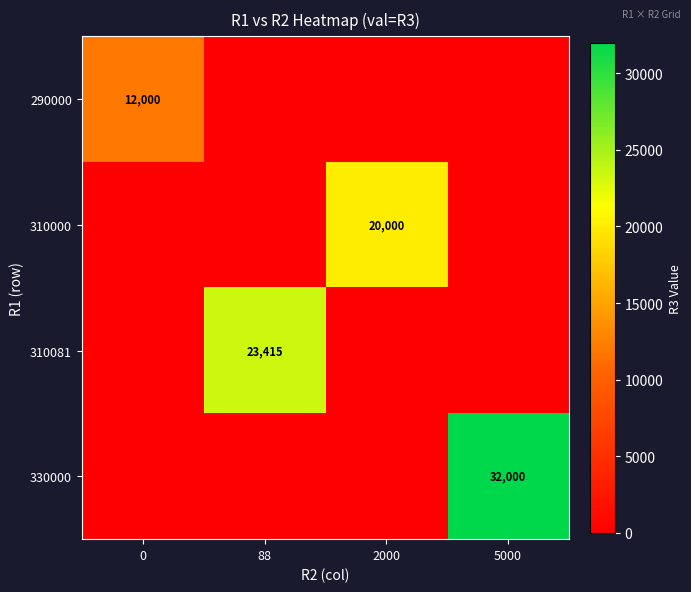

The 310081 series shows 23415 at 88. True or false?

True